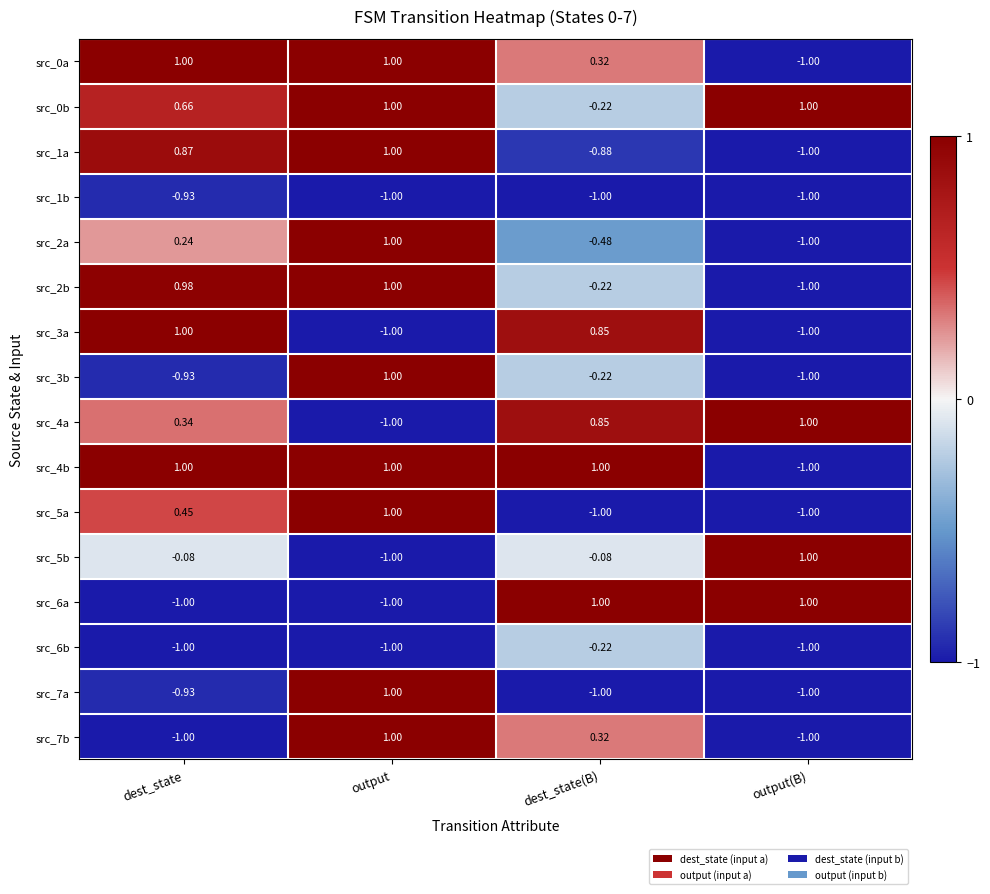

At which label does src_2a first exceed 0?

dest_state